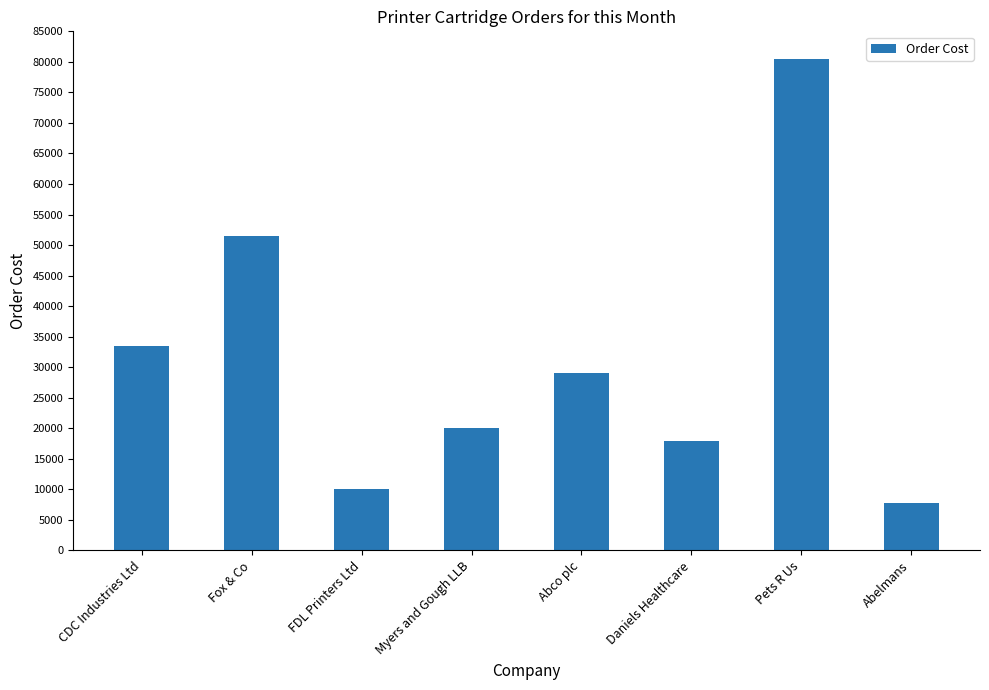

How many bars are there in total?

8